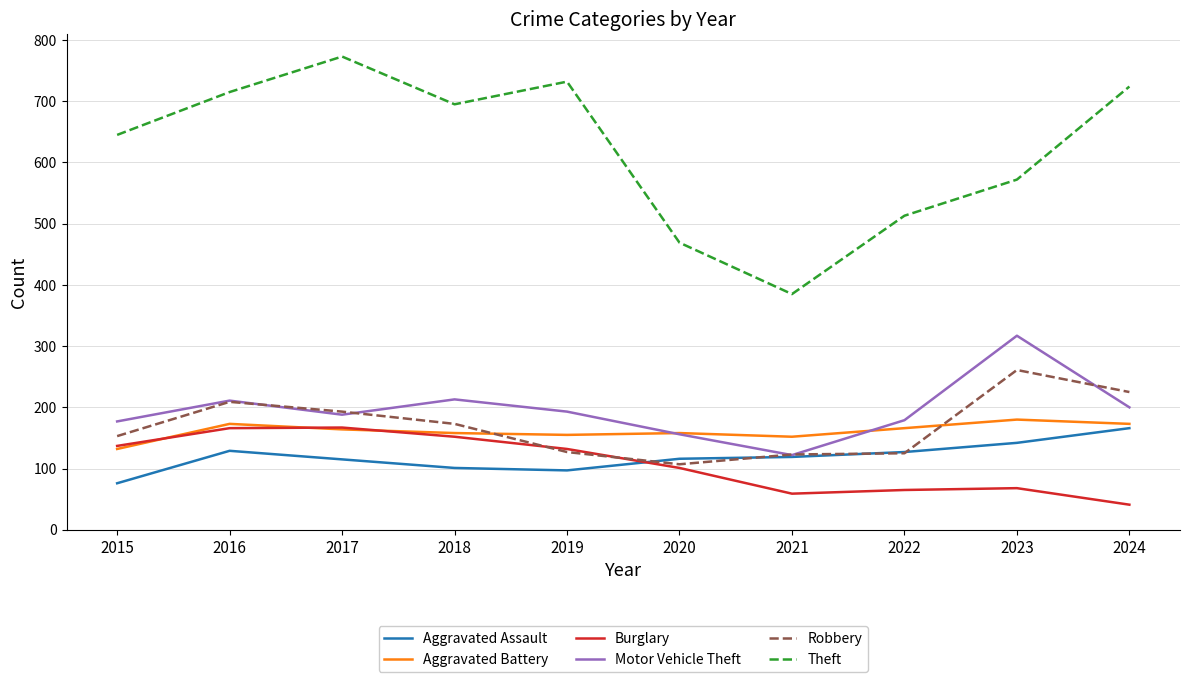

True or false: Burglary and Aggravated Assault cross at least once.

True